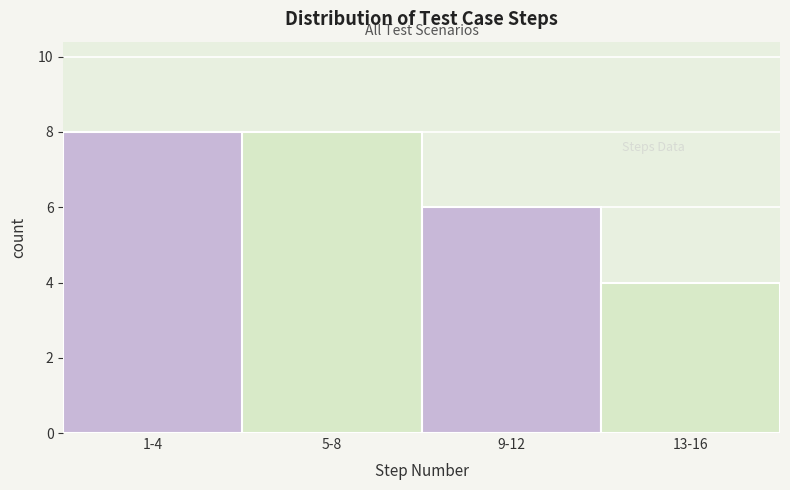

Reading left to right, list all the values displayed in this chart.

1-4=8	5-8=8	9-12=6	13-16=4